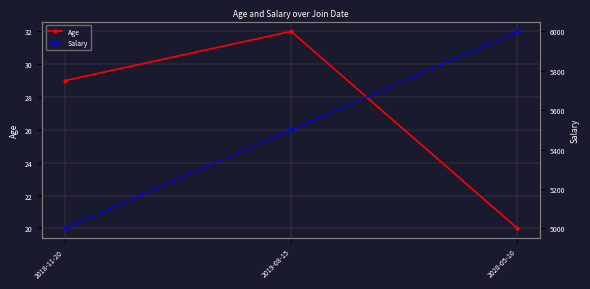

Read the Age value at 2020-05-10, to the nearest 5.

20